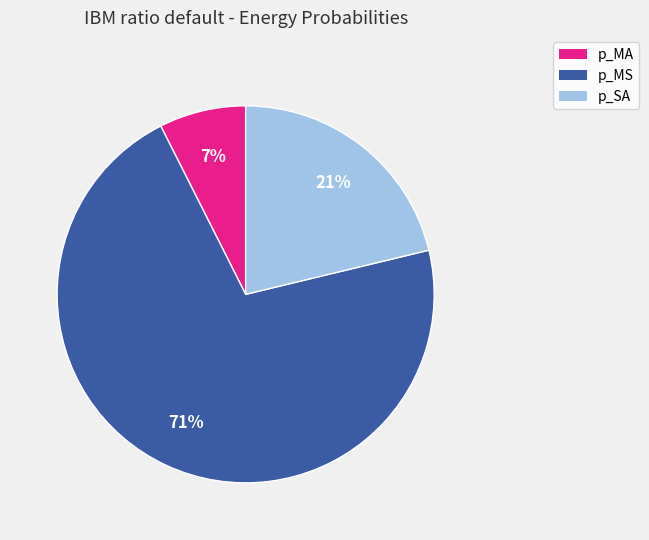

Count the number of slices in the pie.

3